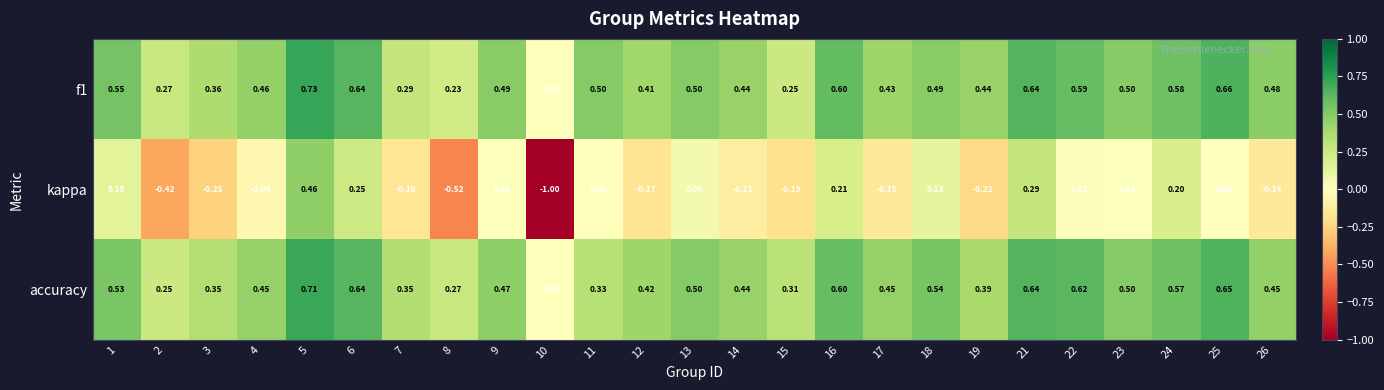

Which series has the largest range (max minus min)?

kappa